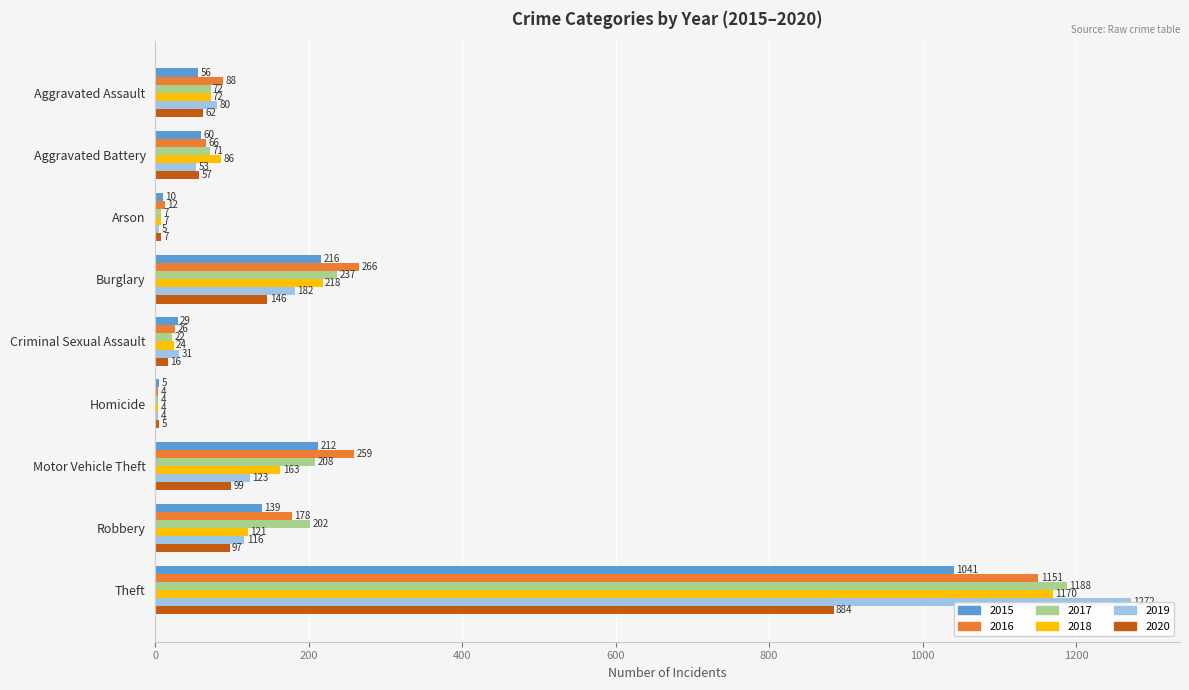

The value of 2020 at Theft is 884. True or false?

True